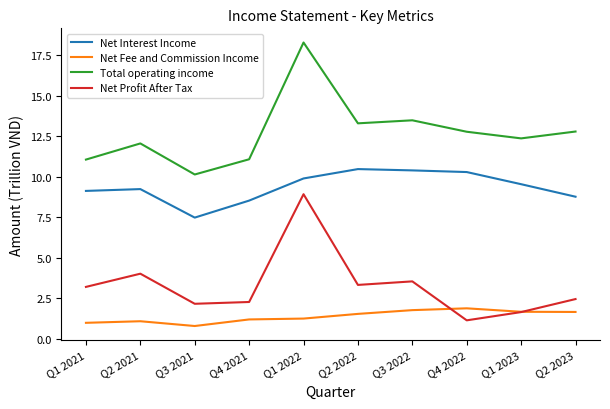

Rank the series by their maximum value, from lowest to highest.

Net Fee and Commission Income, Net Profit After Tax, Net Interest Income, Total operating income